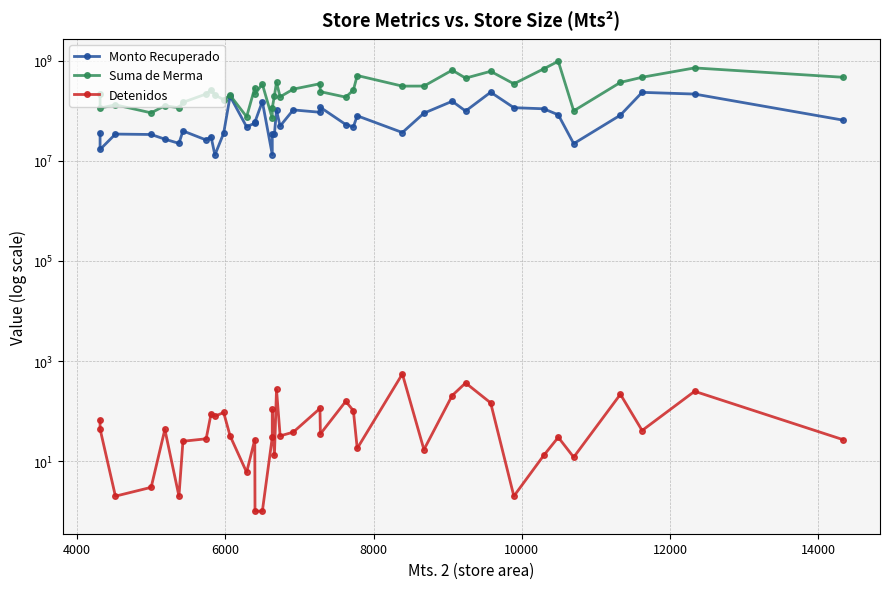

Reading left to right, list all the values displayed in this chart.

Monto Recuperado: 36308445.0	16900155.0	34348993.9	33685865.0	27176224.9	22392274.9	39725186.0	26168607.0	30560170.0	13098447.0	35672039.0	195898480.0	47757212.0	56994566.0	60315911.0	153076620.0	13346574.0	33963407.0	34563613.0	102558138.0	49736635.0	104345269.0	93667201.0	117415893.0	53316498.0	48015003.0	79625728.0	36884280.0	89904655.0	155298930.0	99106287.0	235526922.0	115585393.0	109934411.0	83328869.0	22108690.0	82054482.0	234090479.0	216429372.0	65310646.0
Suma de Merma: 212493211.0	113673767.0	131948238.0	91192977.0	126447627.0	115453546.0	147816516.0	217162766.0	263594953.0	206888977.0	167737526.0	204716648.0	76184368.0	288012185.0	217330811.0	341890599.0	71064433.0	114276190.0	201971735.0	371001593.0	190667664.0	271360979.0	348085282.0	241520710.0	187806496.0	259501171.0	508218798.0	311827153.0	312545104.0	649711261.0	450530157.0	616488762.0	346495994.0	690005498.0	978725429.0	99895405.0	369896132.0	469177617.0	720576242.0	468601434.0
Detenidos: 66.0	44.0	2.0	3.0	43.0	2.0	25.0	28.0	88.0	79.0	94.0	32.0	6.0	27.0	1.0	1.0	30.0	108.0	13.0	271.0	32.0	38.0	113.0	35.0	157.0	102.0	18.0	553.0	17.0	205.0	366.0	146.0	2.0	13.0	30.0	12.0	217.0	41.0	249.0	27.0